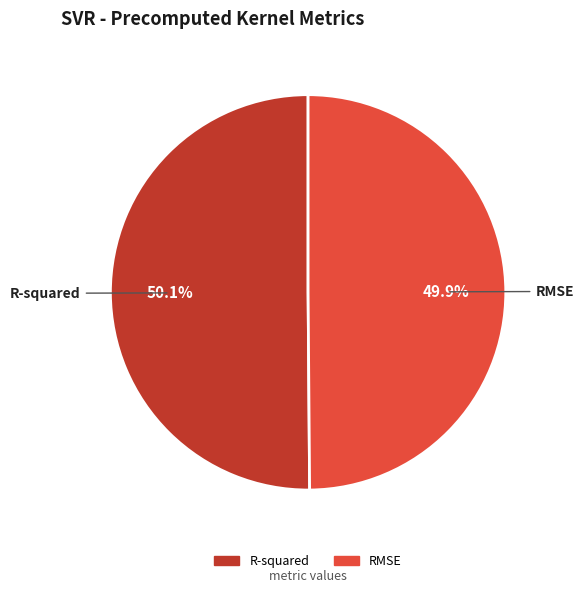

Combined, do R-squared and RMSE account for over 50%?

Yes